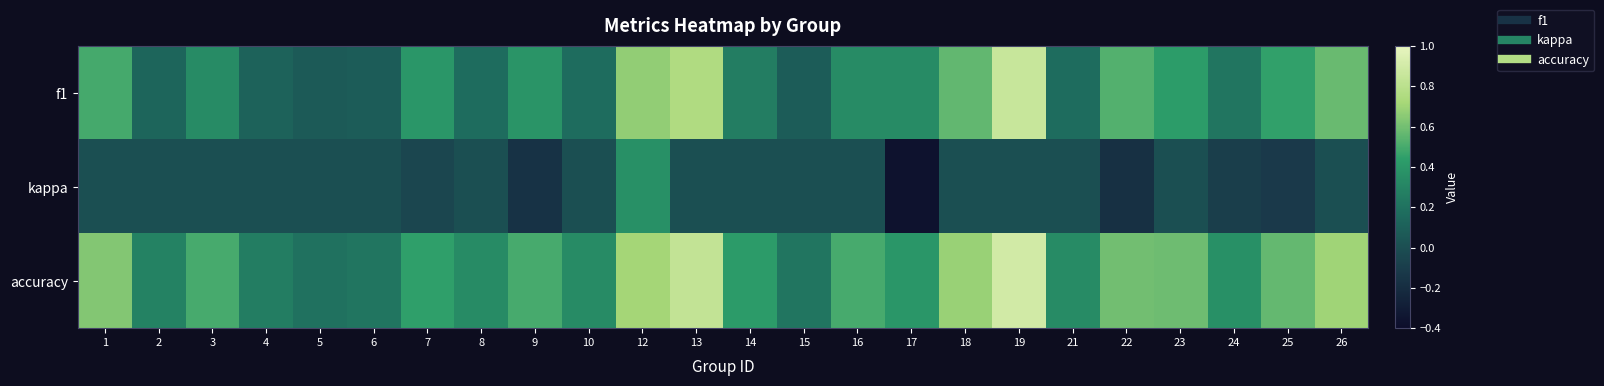

What is the difference between the highest and lowest values at 1?

0.6